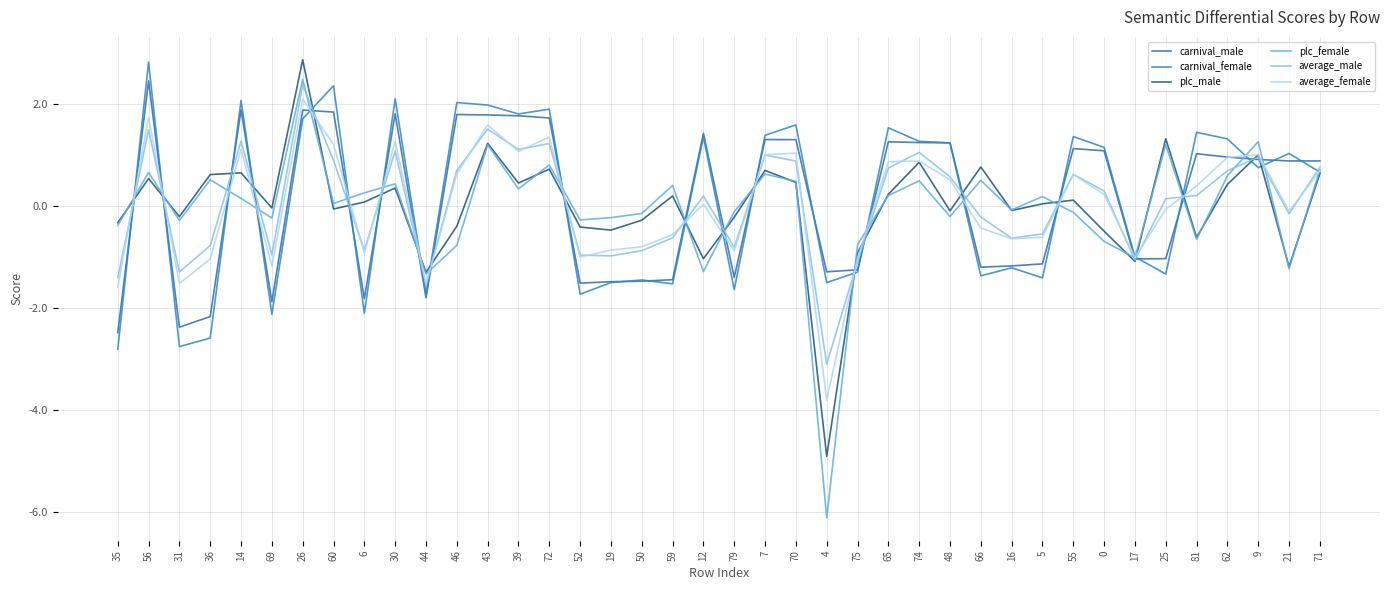

Which series has the largest range (max minus min)?

plc_female